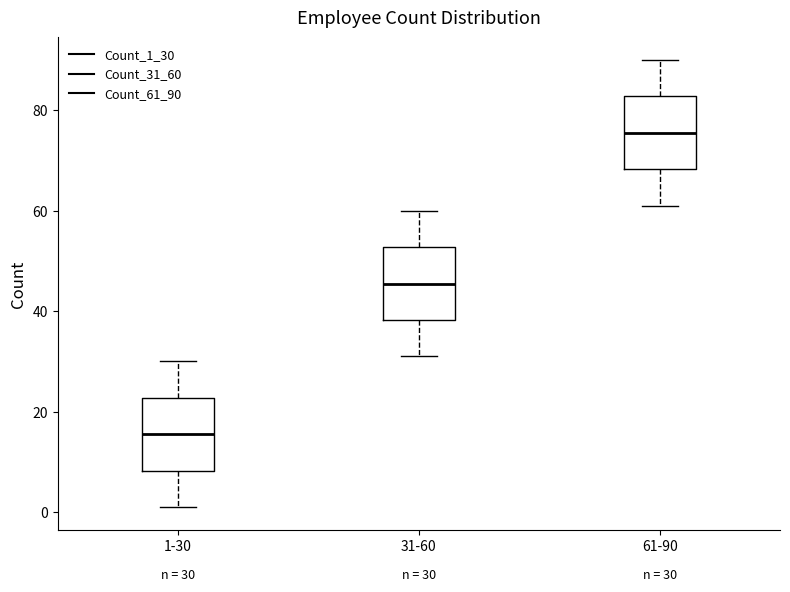

Which box's median line is the lowest?

1-30